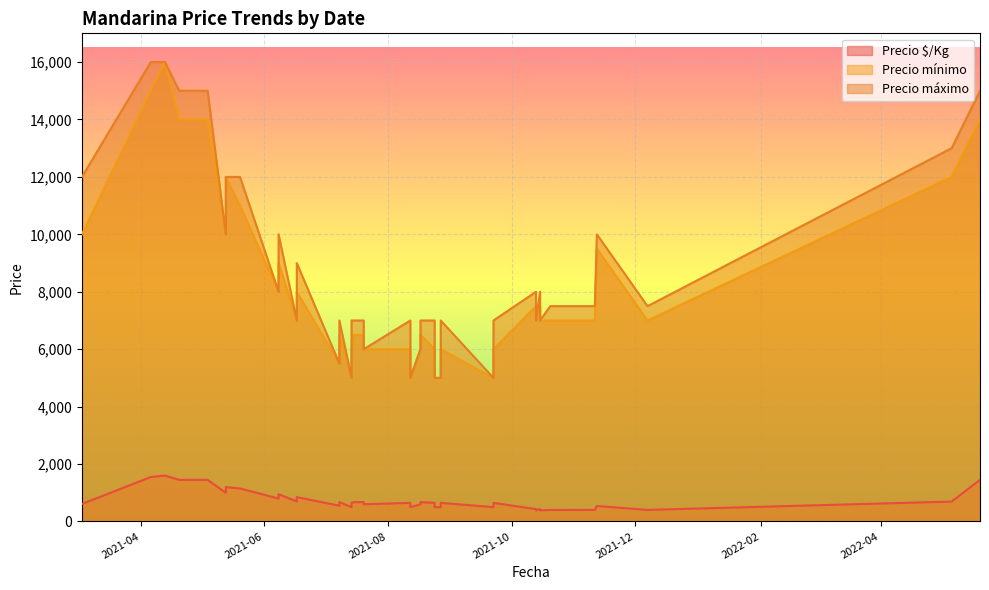

How many interior local peaks does the Precio $/Kg series have?

14